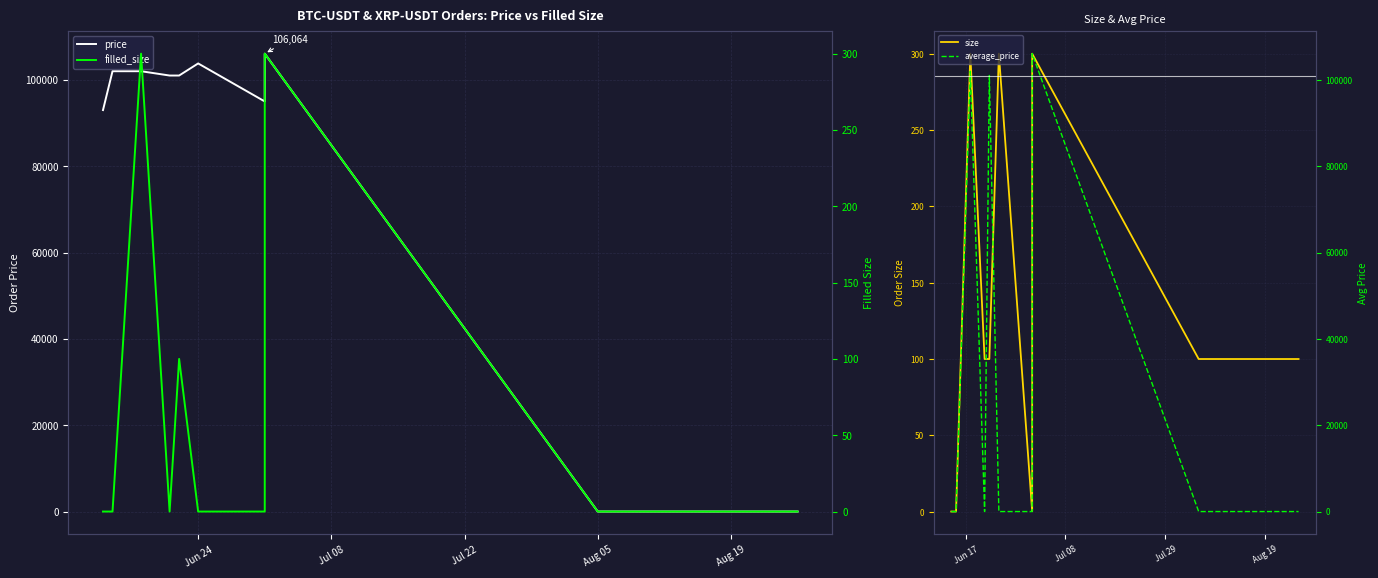

Is this an area chart (filled region under the line)?

No